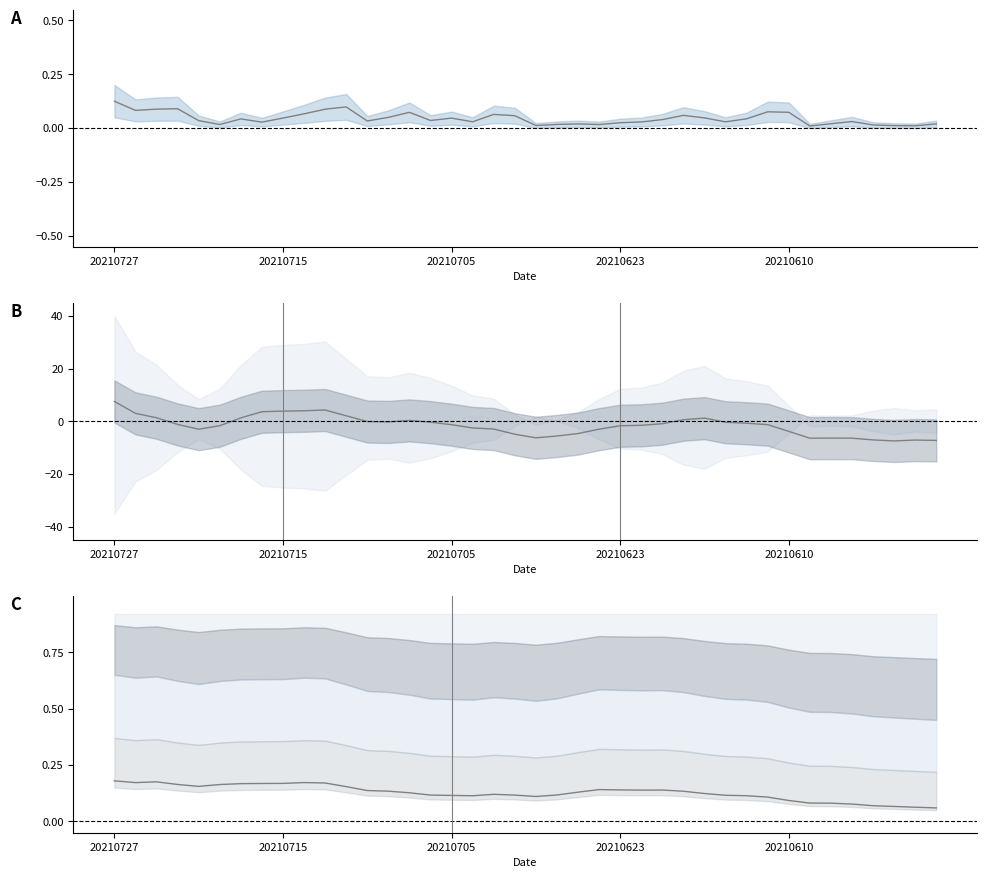

How many lines are shown in the chart?

3